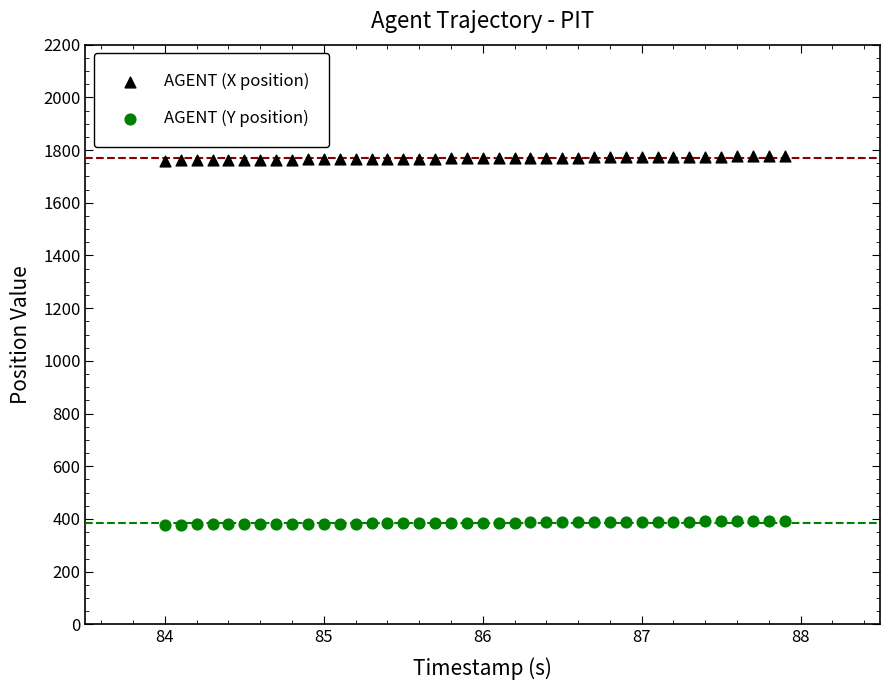

What is the X range (max minus min) for the scatter plot?

3.9